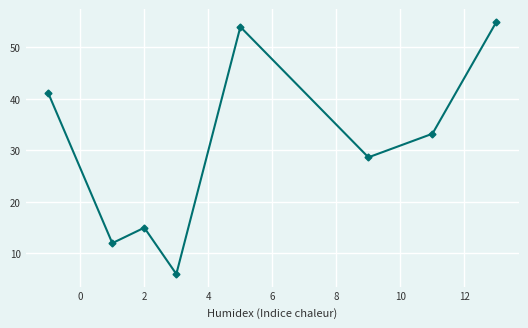

What is the value of the 6th point from the left?

28.7